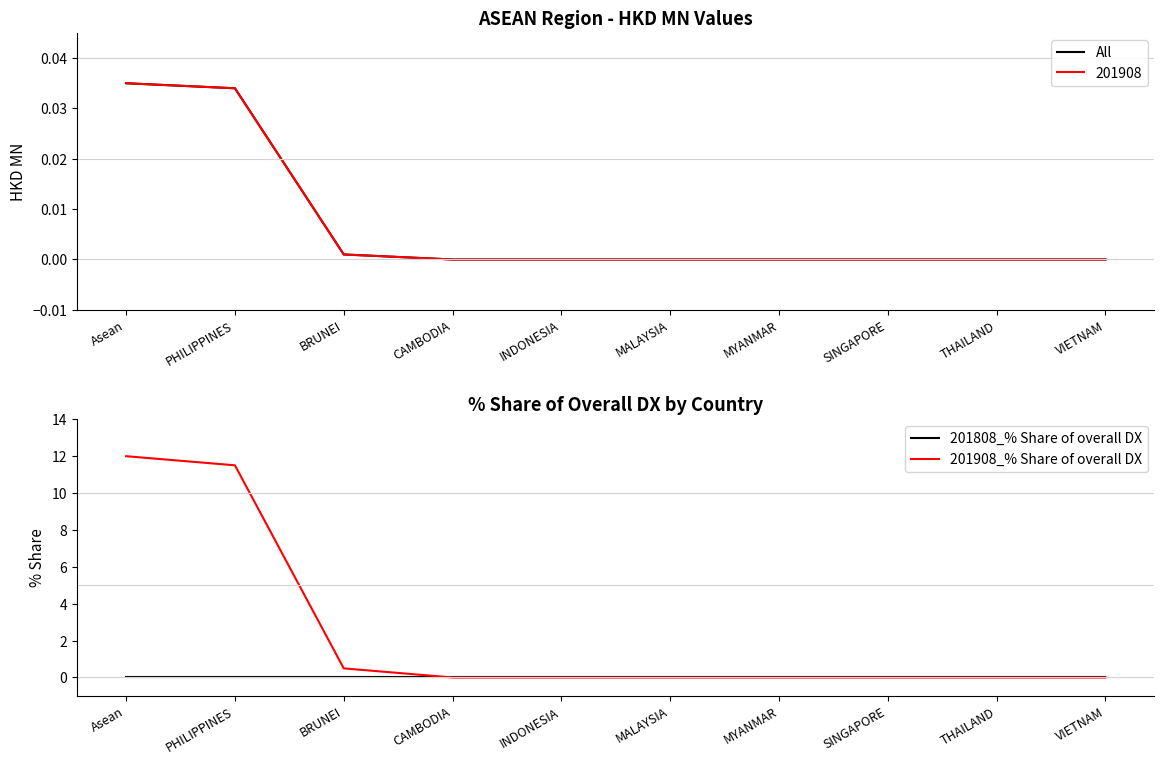

True or false: 201908_% Share of overall DX and All intersect in this chart.

False